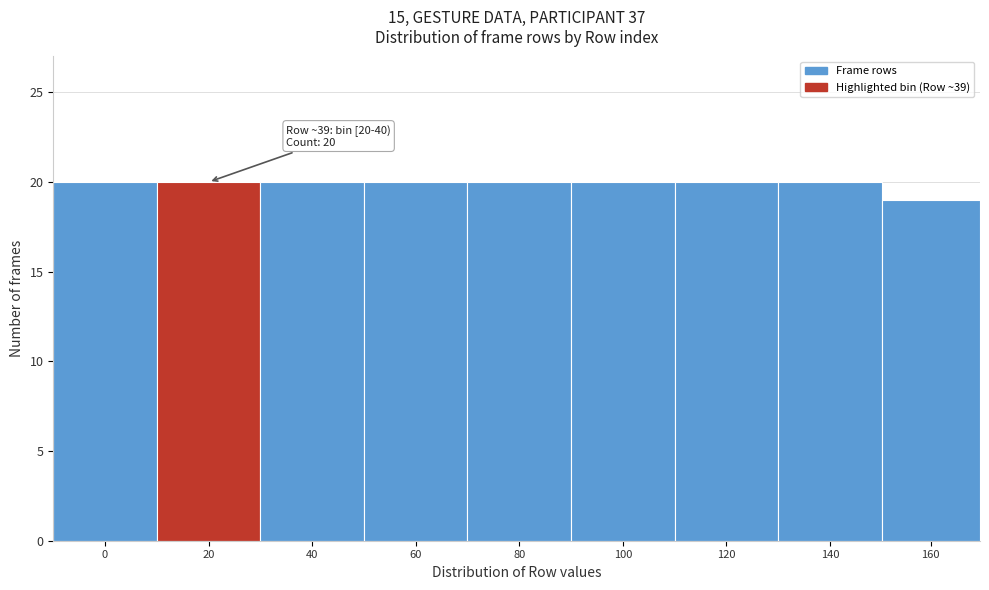

Reading left to right, what are all the values shown in this chart?

20	20	20	20	20	20	20	20	19